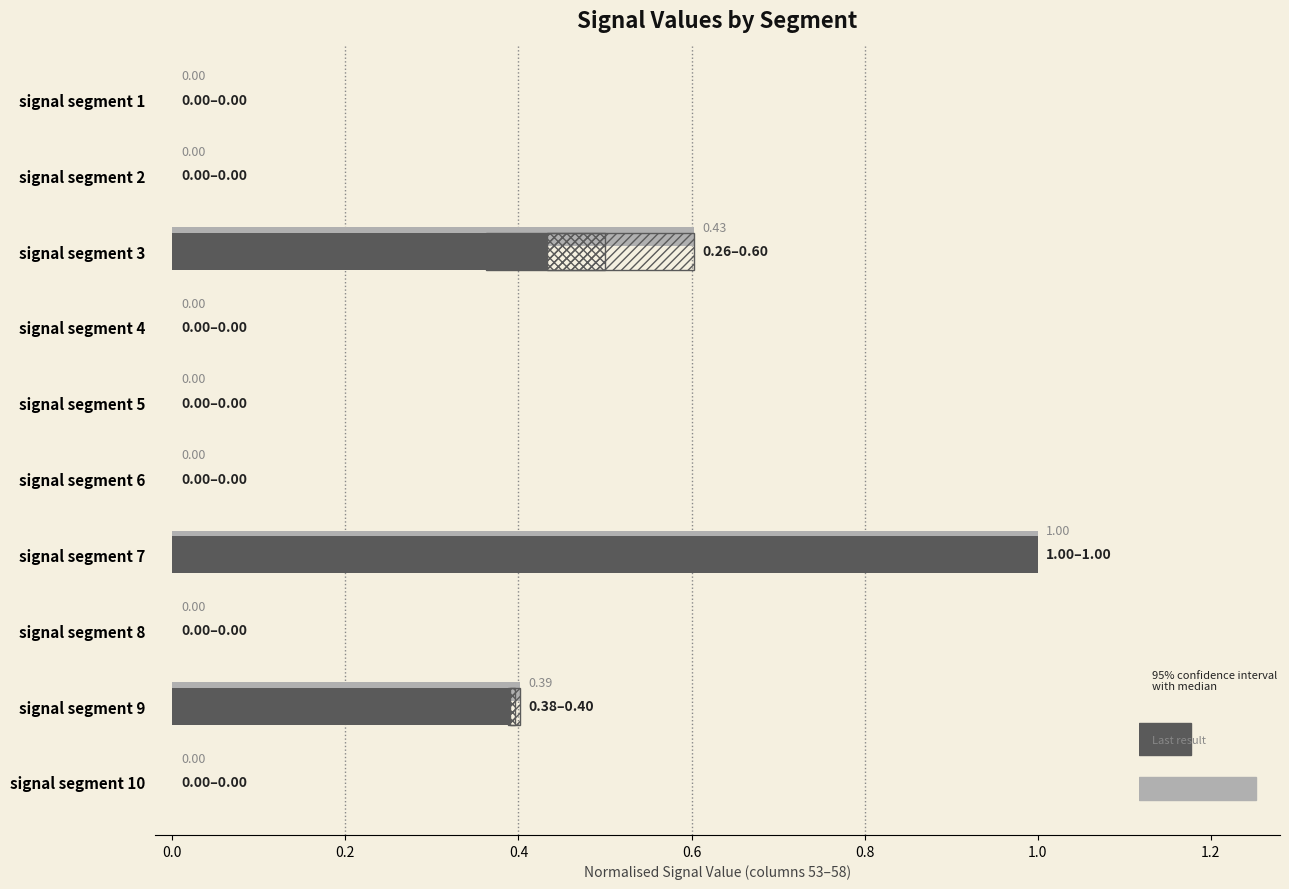

At which category does the chart reach its peak across all series?

signal segment 7